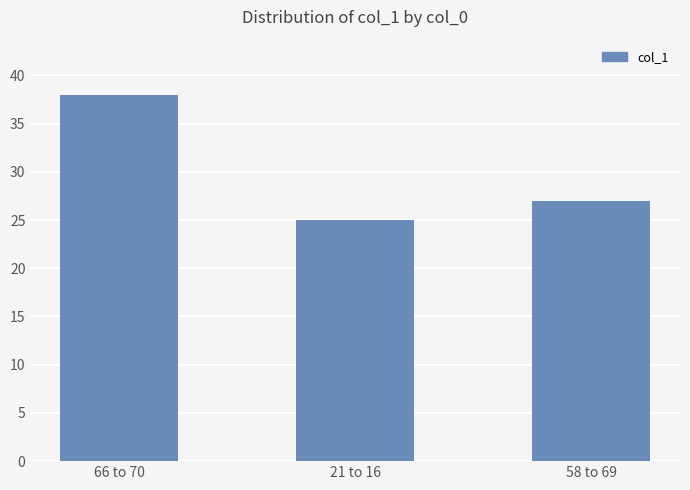

Does the chart contain any negative values?

No